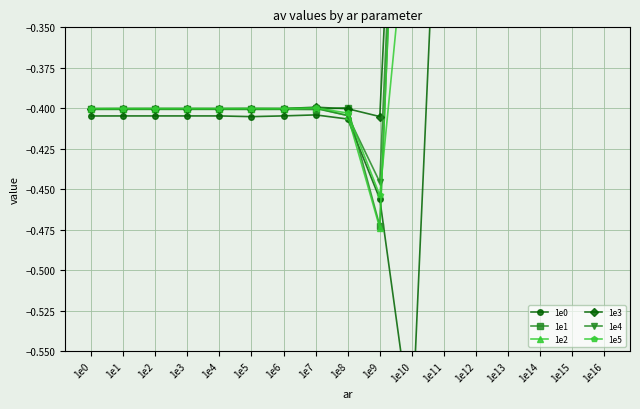

True or false: 1e1 has more than 1 points higher than both neighbors.

True